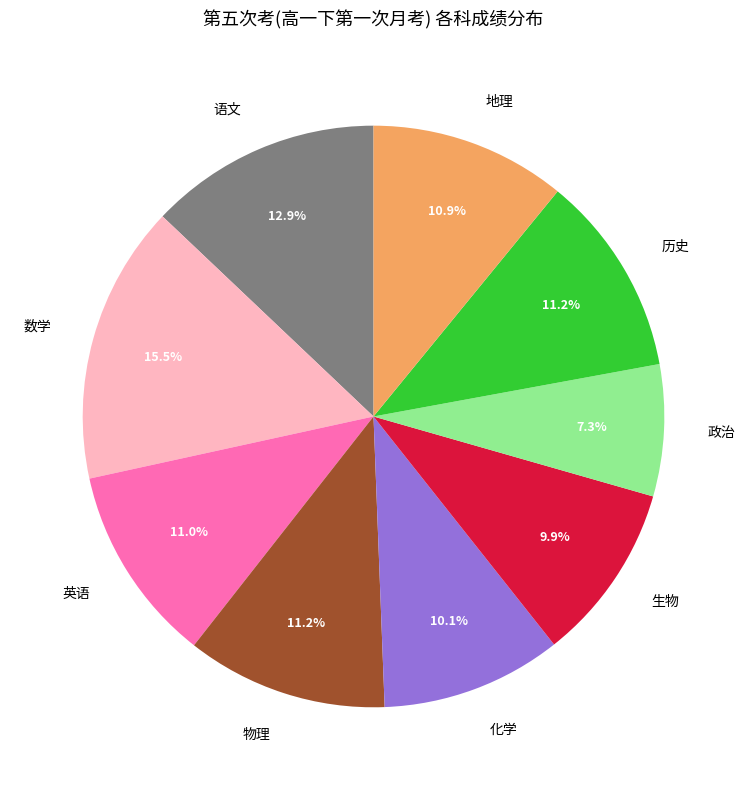

Is it true that 英语 is 18% of the pie?

False